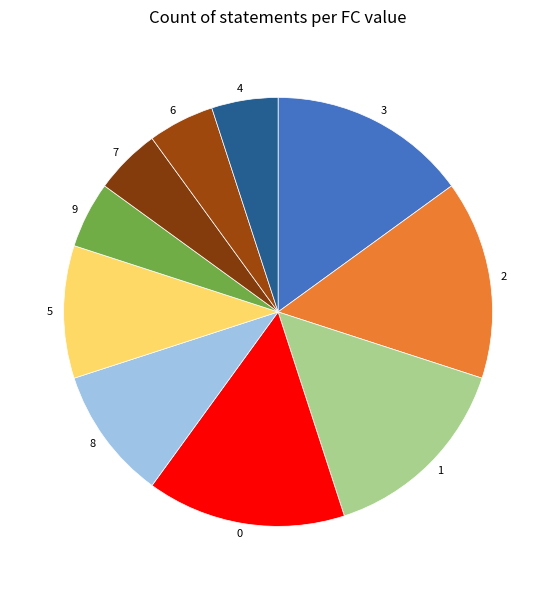

Do 8 and 6 together represent more than half of the pie?

No